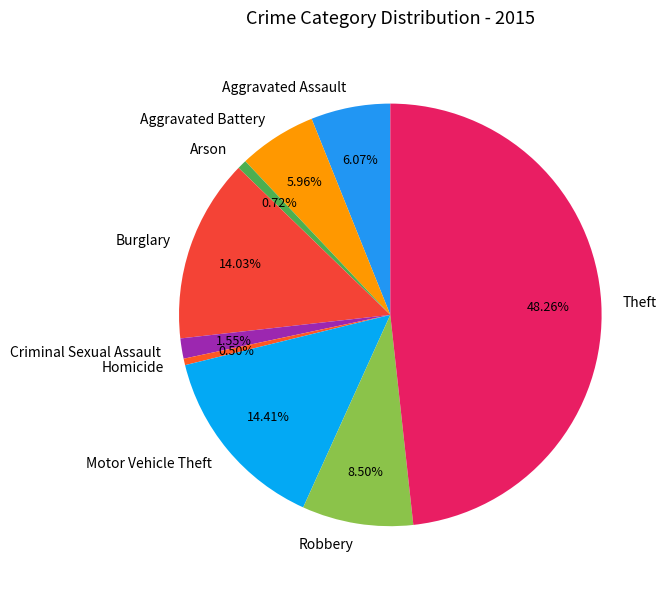

What is the total percentage of Burglary and Aggravated Battery?

20.0%